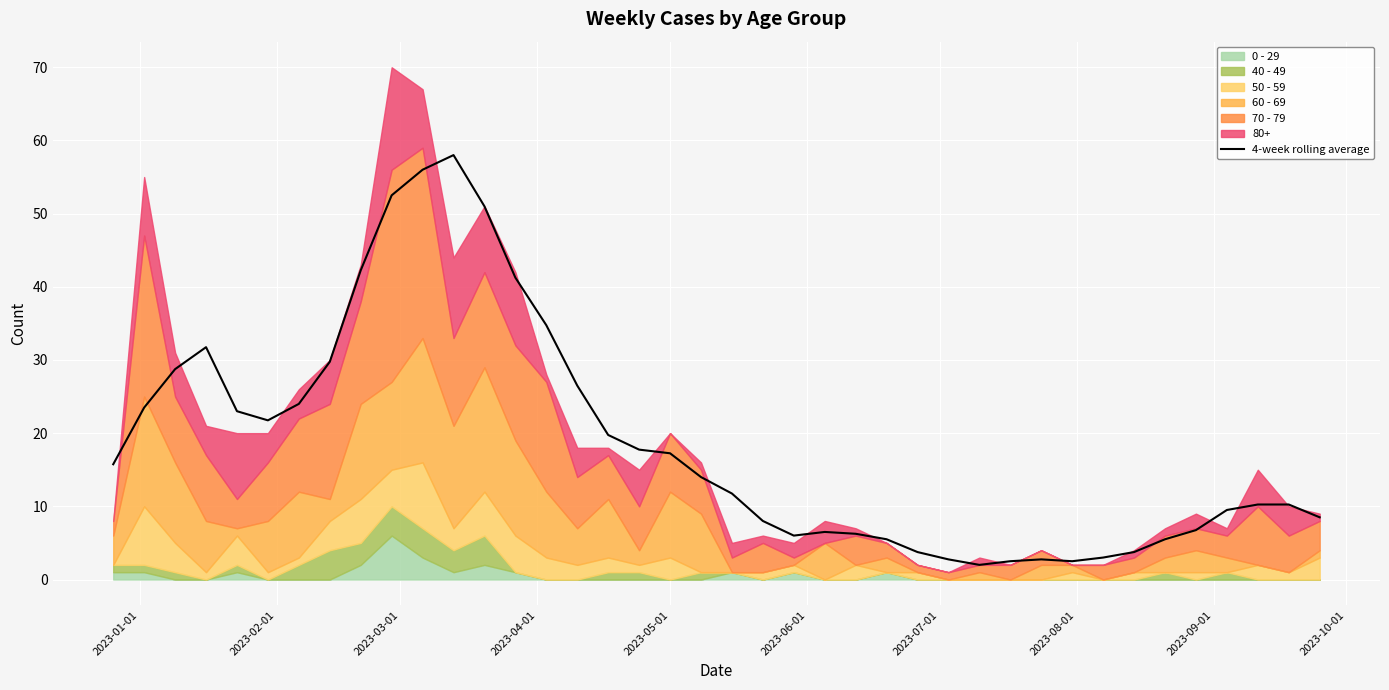

What is the minimum value shown in the chart?

2.0